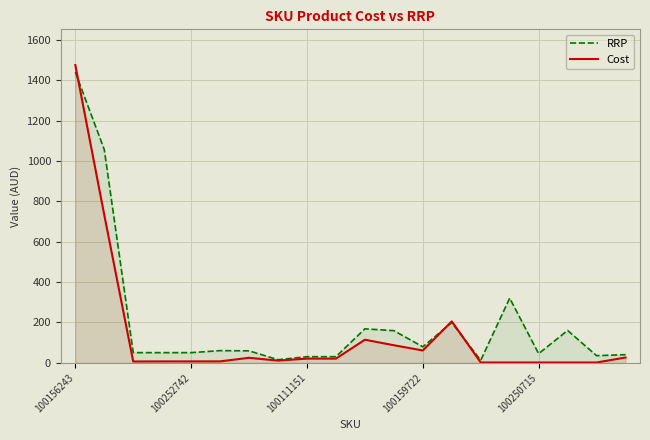

What is the value of the RRP point at the 14th from the left?

199.0